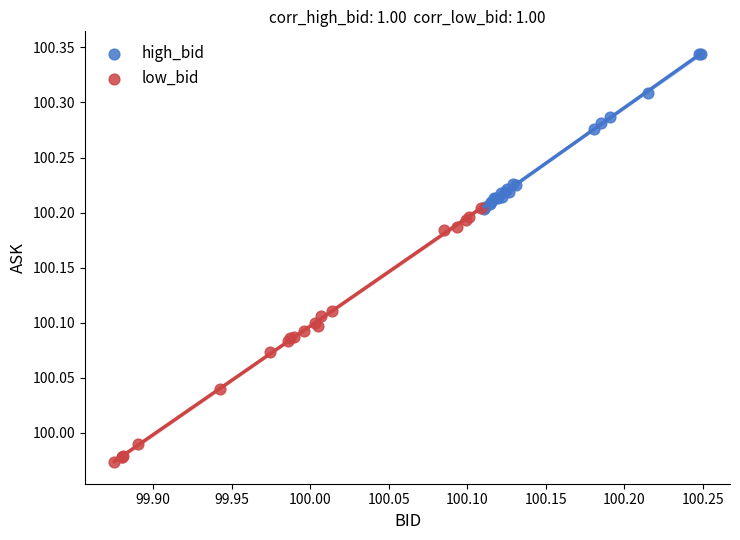

Which series contains the highest Y value?

high_bid